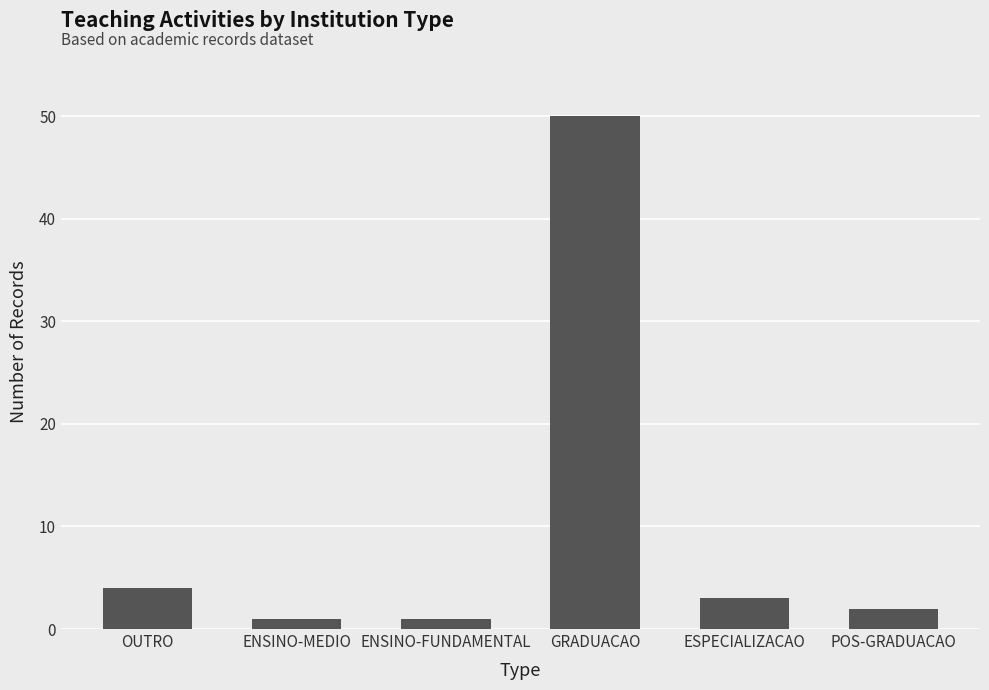

Reading right to left, what are all the values shown in this chart?

POS-GRADUACAO=2	ESPECIALIZACAO=3	GRADUACAO=50	ENSINO-FUNDAMENTAL=1	ENSINO-MEDIO=1	OUTRO=4